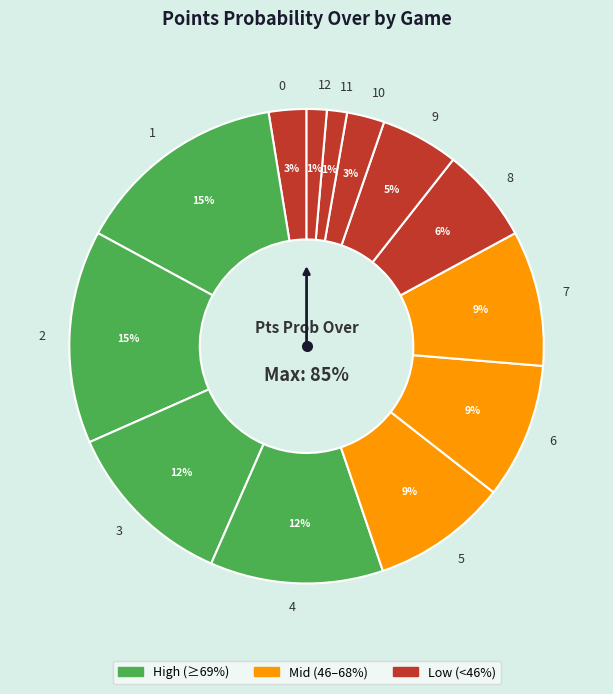

To the nearest percent, what is the average slice percentage?

8%